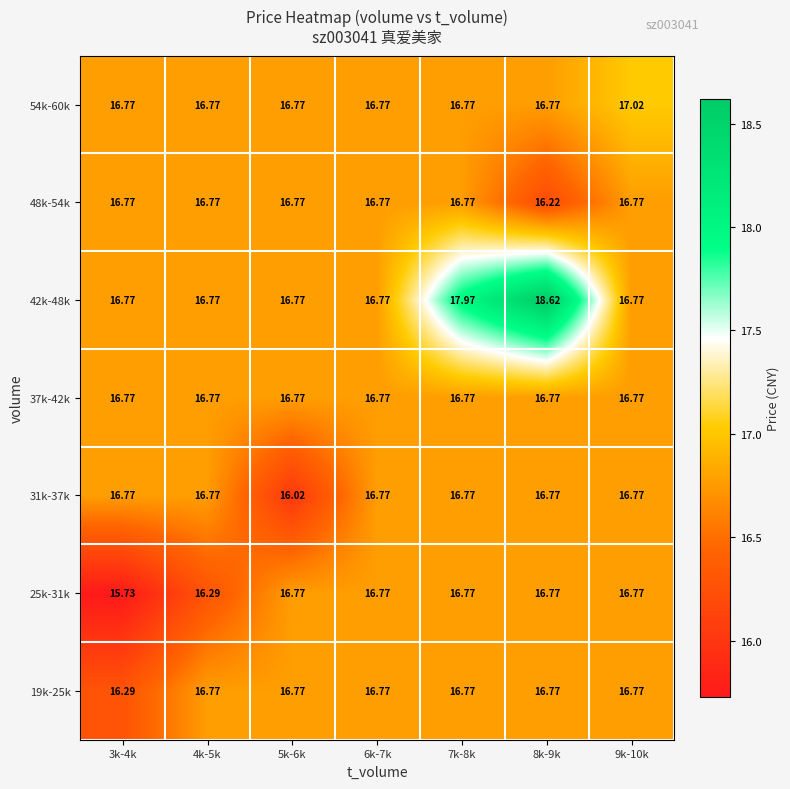

How many series are shown in this chart?

7